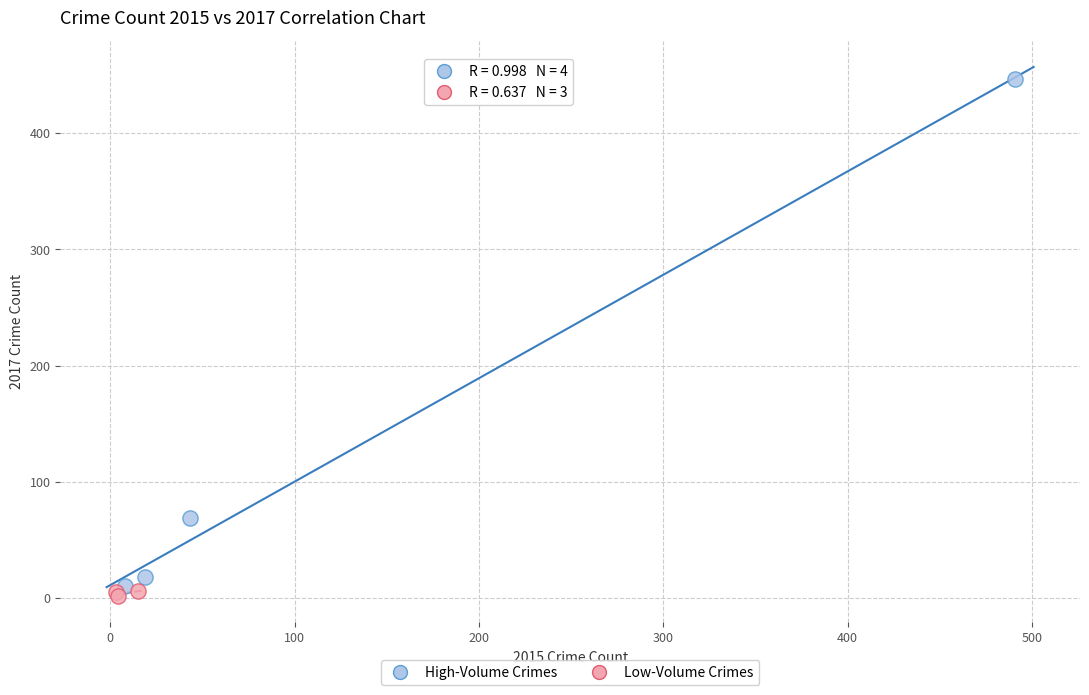

Which series reaches the maximum Y coordinate?

High-Volume Crimes